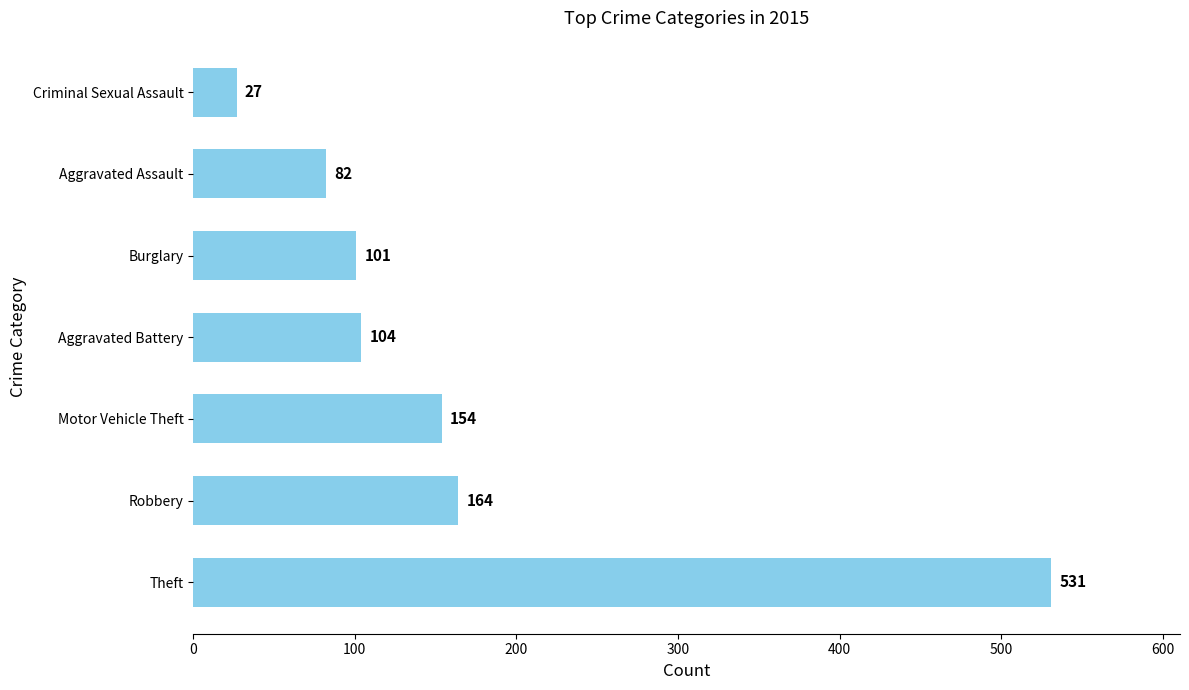

List the labels in order of value, smallest first.

Criminal Sexual Assault, Aggravated Assault, Burglary, Aggravated Battery, Motor Vehicle Theft, Robbery, Theft